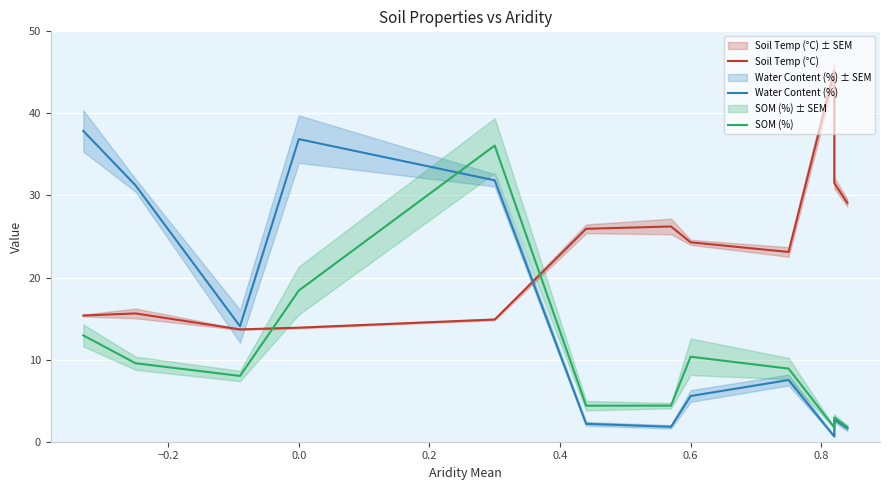

Is this an area chart (filled region under the line)?

No